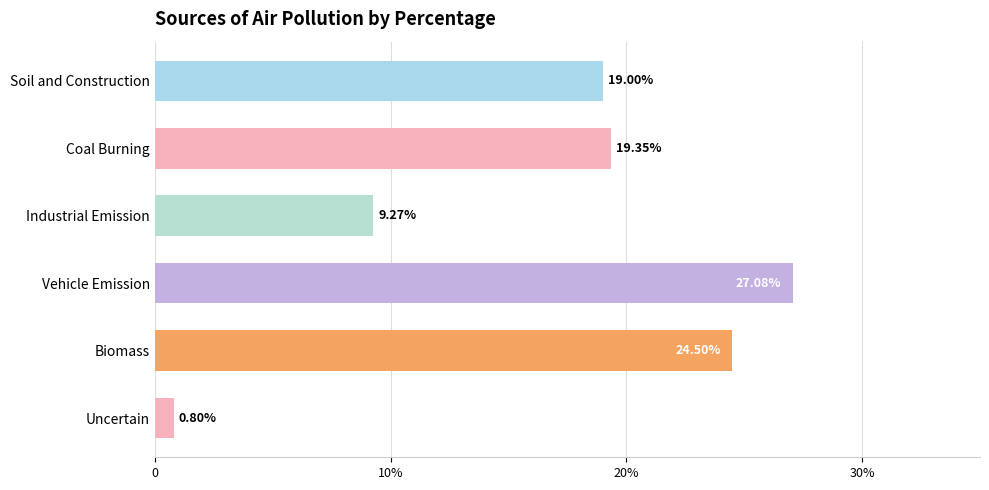

Are the bars horizontal?

Yes